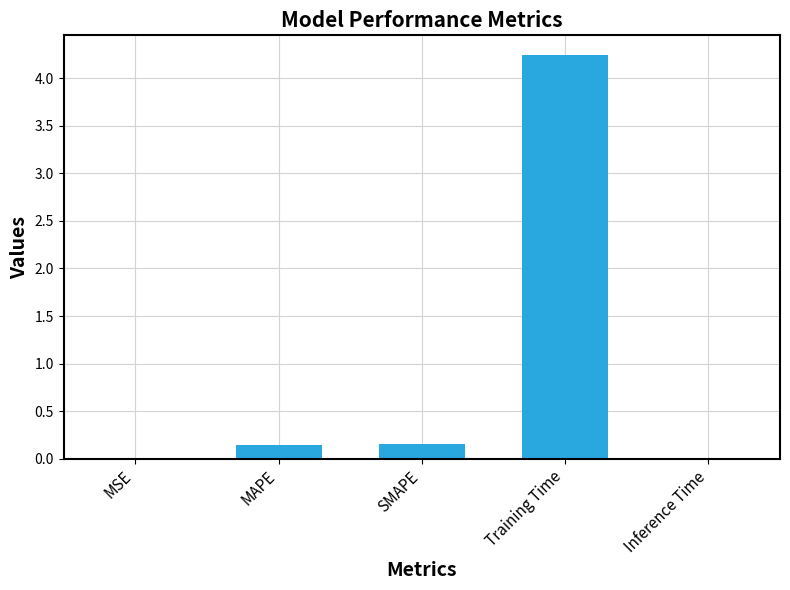

Which category has the highest value across all series?

Training Time